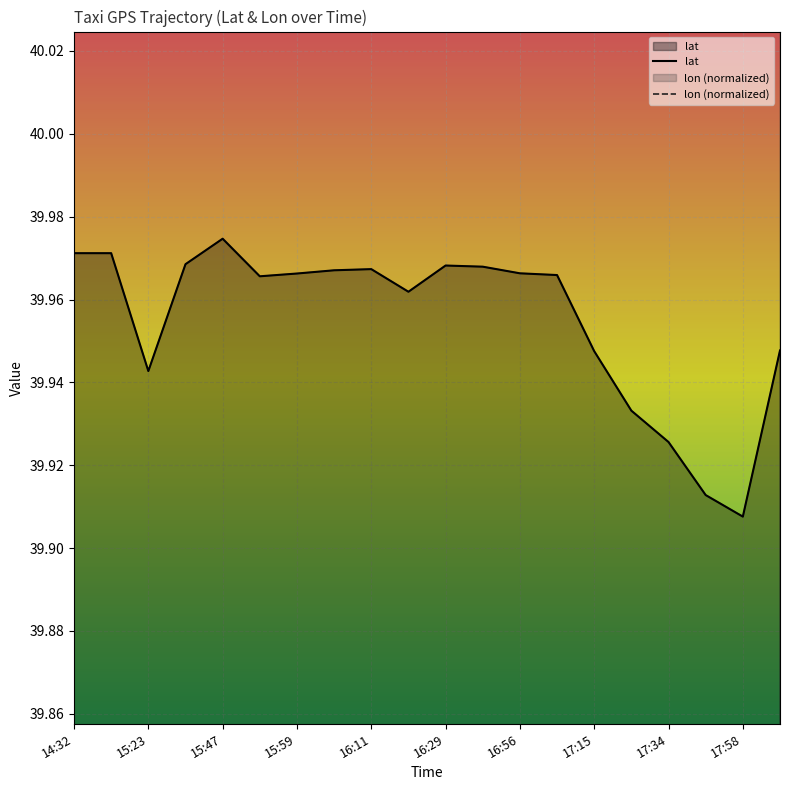

What is the label of the 20th point from the right?

14:32